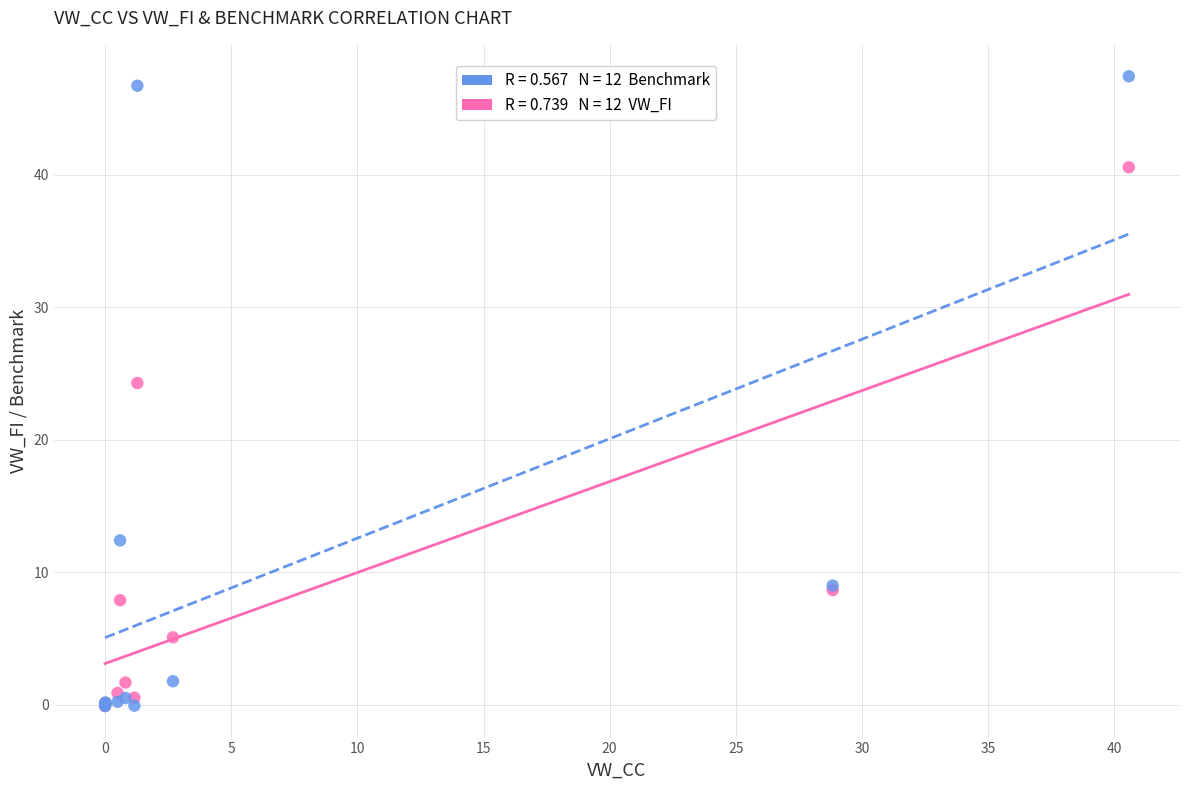

Across all series, what Y value is closest to 23?

24.3